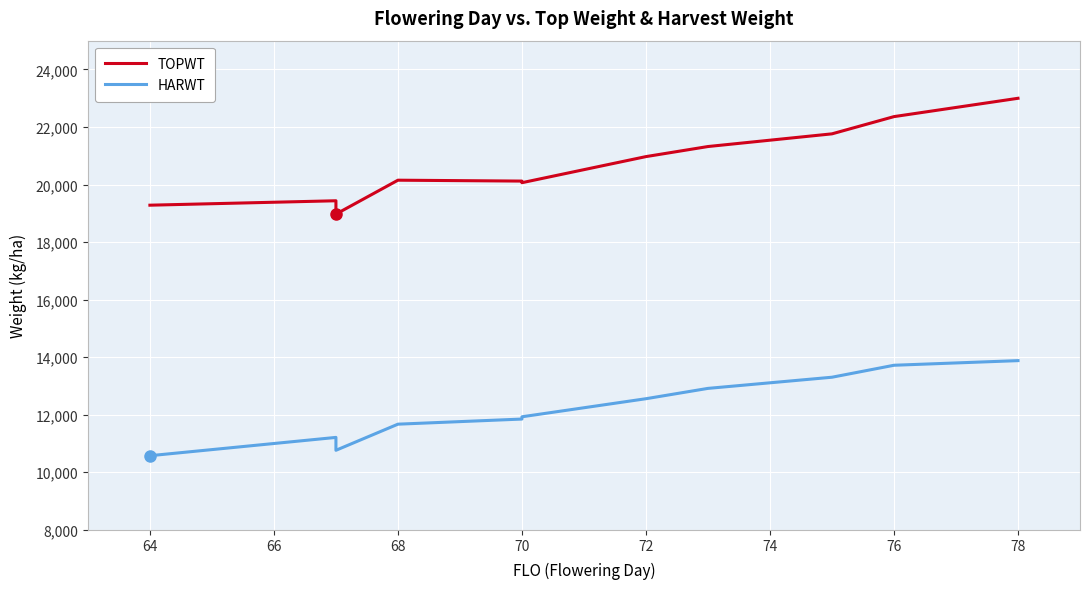

List the series in order of their overall mean, highest first.

TOPWT, HARWT